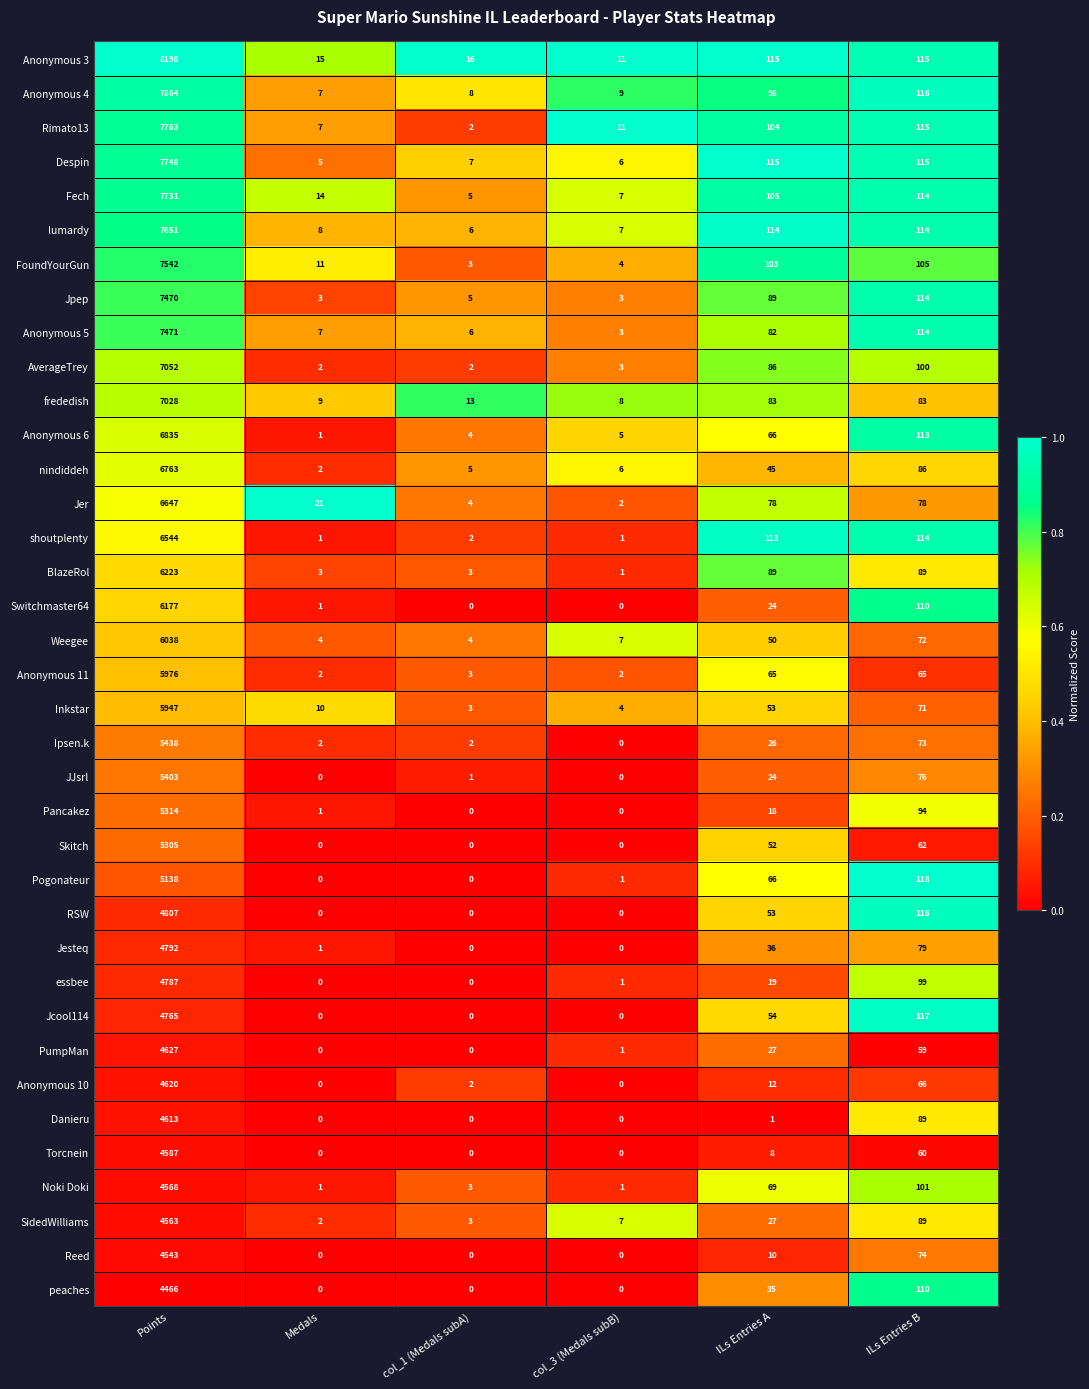

The BlazeRol series shows 3 at col_1 (Medals subA). True or false?

True